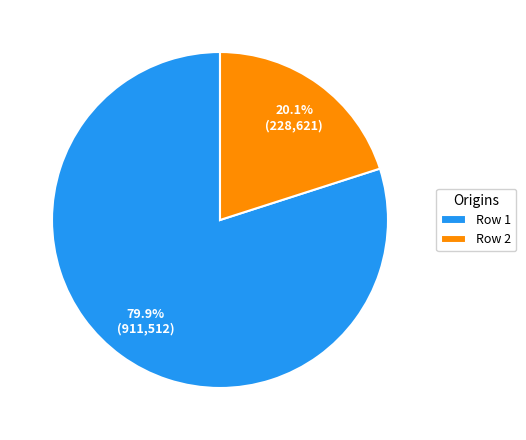

How many slices are in this pie chart?

2